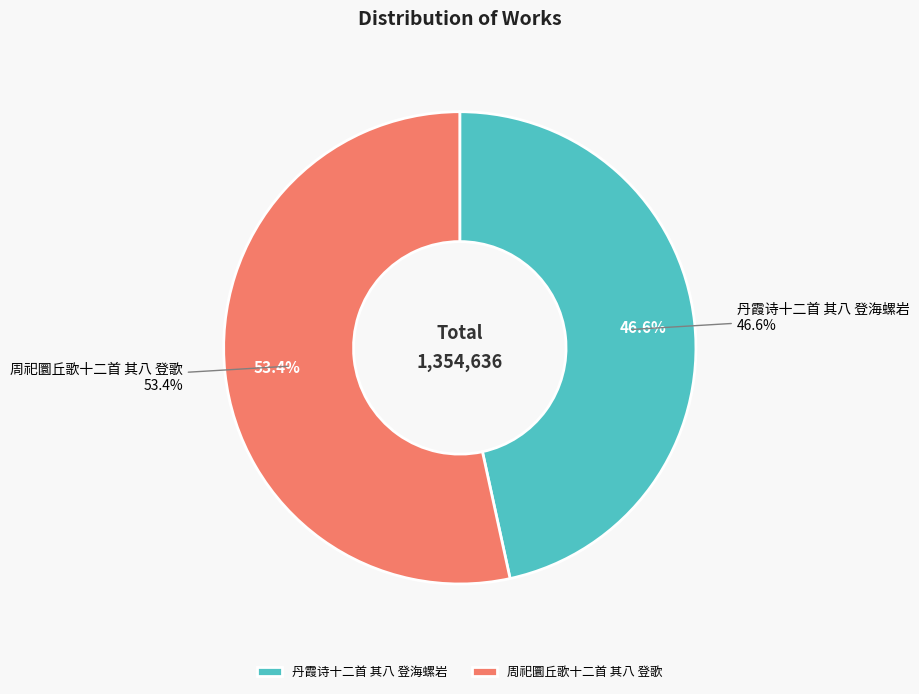

Is it true that 周祀圜丘歌十二首 其八 登歌 is 40% of the pie?

False